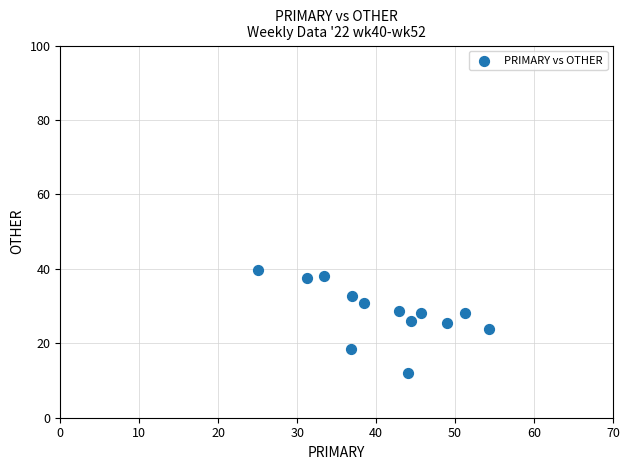

What is the range of X values (max minus min)?

29.3